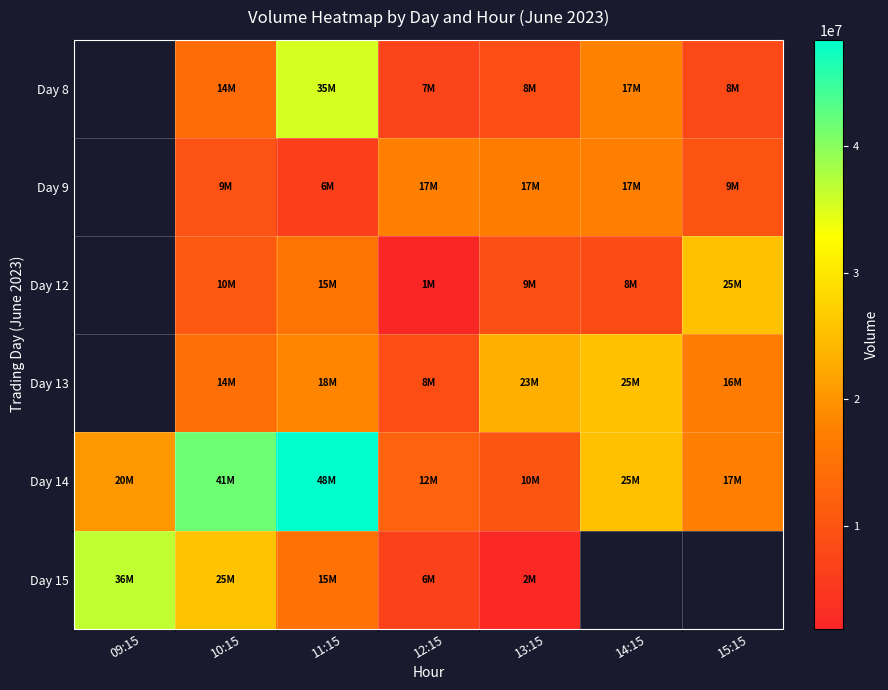

At which category is the sum across all series the highest?

11:15